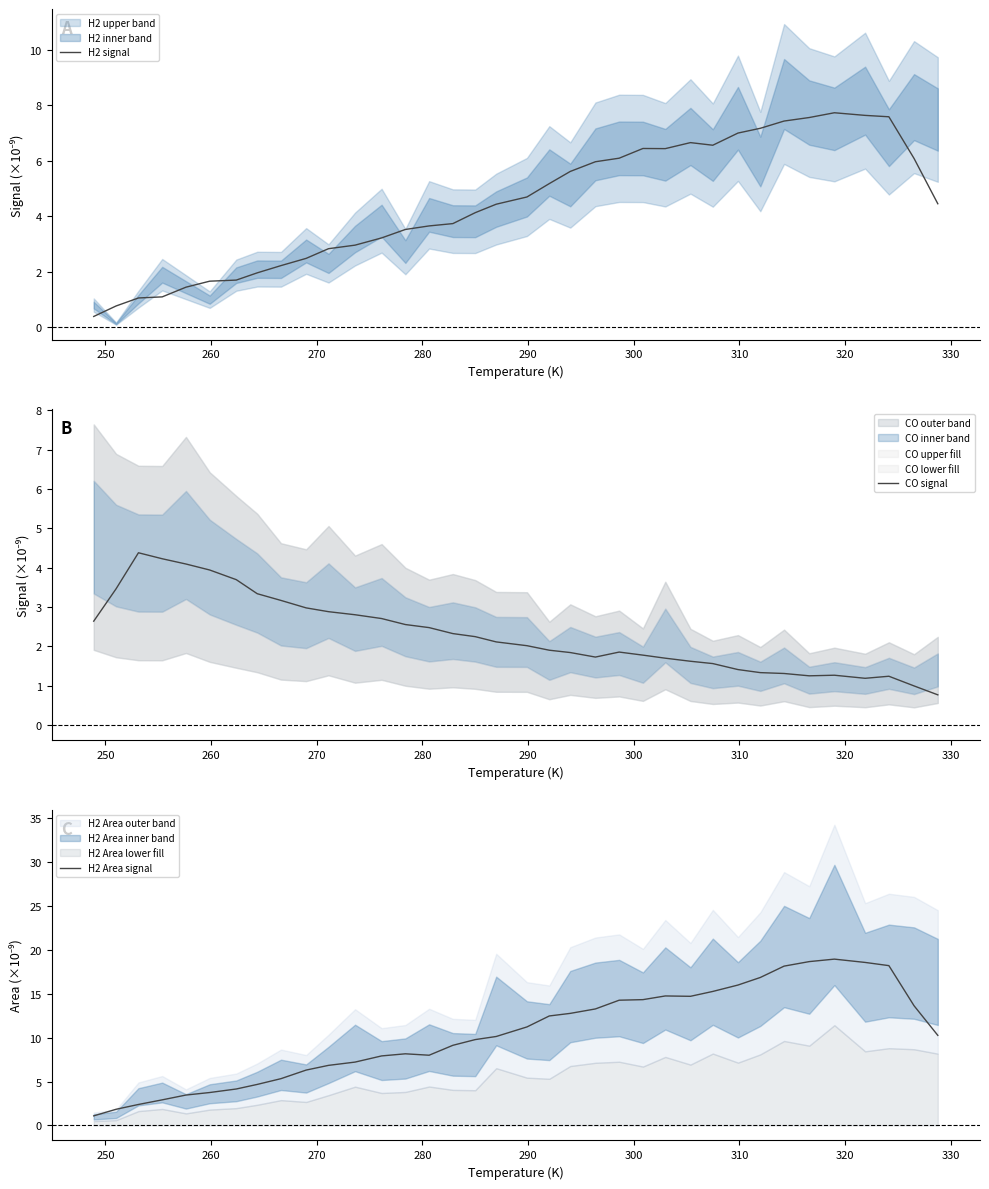

Reading right to left, what are all the values shown in this chart?

H2 signal: 4.5	6.1	7.6	7.6	7.7	7.6	7.4	7.2	7.0	6.6	6.7	6.4	6.4	6.1	6.0	5.6	5.2	4.7	4.4	4.1	3.7	3.7	3.5	3.2	3.0	2.8	2.5	2.2	2.0	1.7	1.7	1.4	1.1	1.1	0.8	0.4
CO signal: 0.8	1.0	1.2	1.2	1.3	1.3	1.3	1.3	1.4	1.6	1.6	1.7	1.8	1.9	1.7	1.8	1.9	2.0	2.1	2.2	2.3	2.5	2.6	2.7	2.8	2.9	3.0	3.2	3.3	3.7	3.9	4.1	4.2	4.4	3.5	2.6
H2 Area signal: 10.3	13.6	18.2	18.6	18.9	18.7	18.1	16.8	16.0	15.3	14.7	14.7	14.3	14.3	13.3	12.8	12.5	11.2	10.1	9.8	9.1	8.0	8.2	7.9	7.2	6.8	6.3	5.3	4.7	4.1	3.7	3.5	2.9	2.4	1.8	1.1